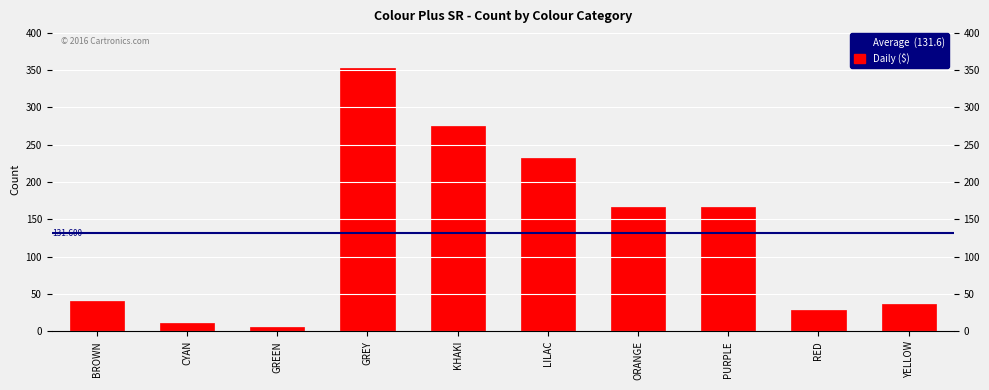

What is the label of the 6th bar from the right?

KHAKI